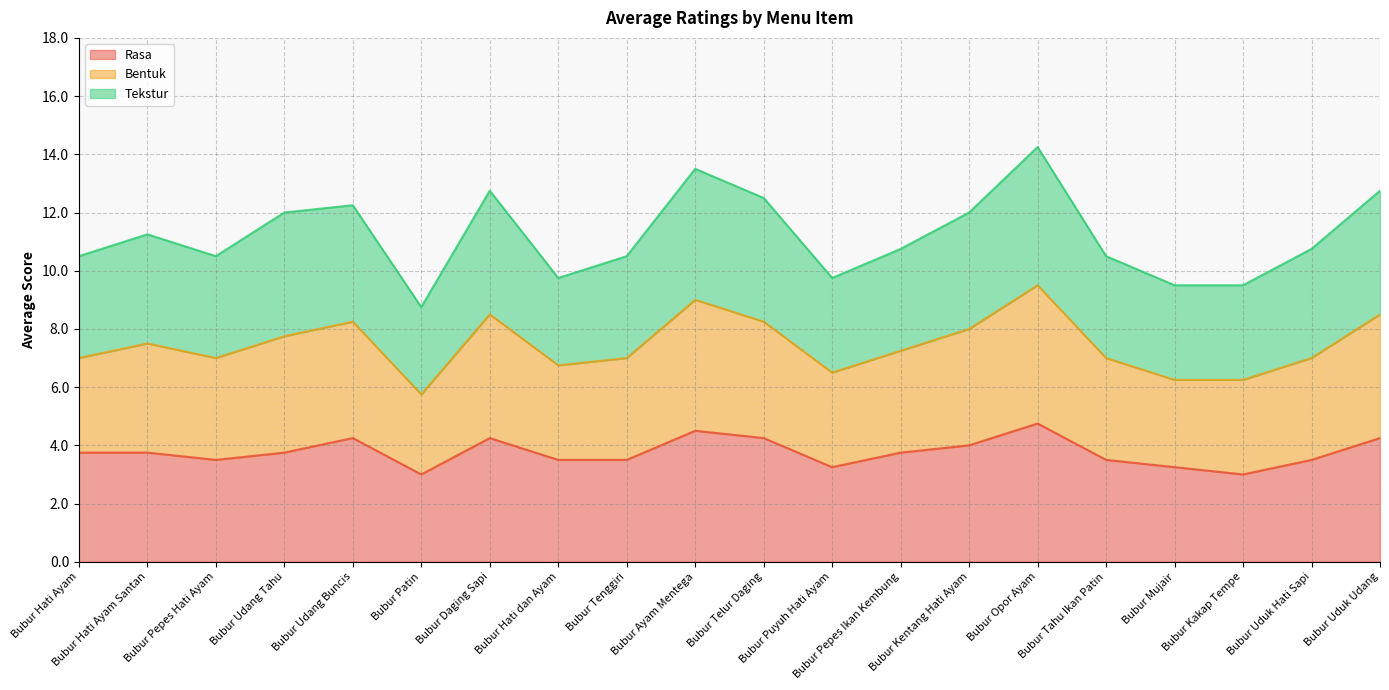

Between Bubur Hati Ayam Santan and Bubur Opor Ayam, which series saw the biggest shift?

Bentuk